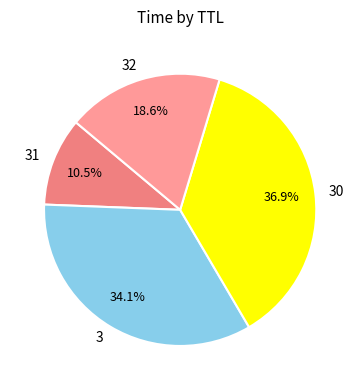

Which slice is the largest?

30